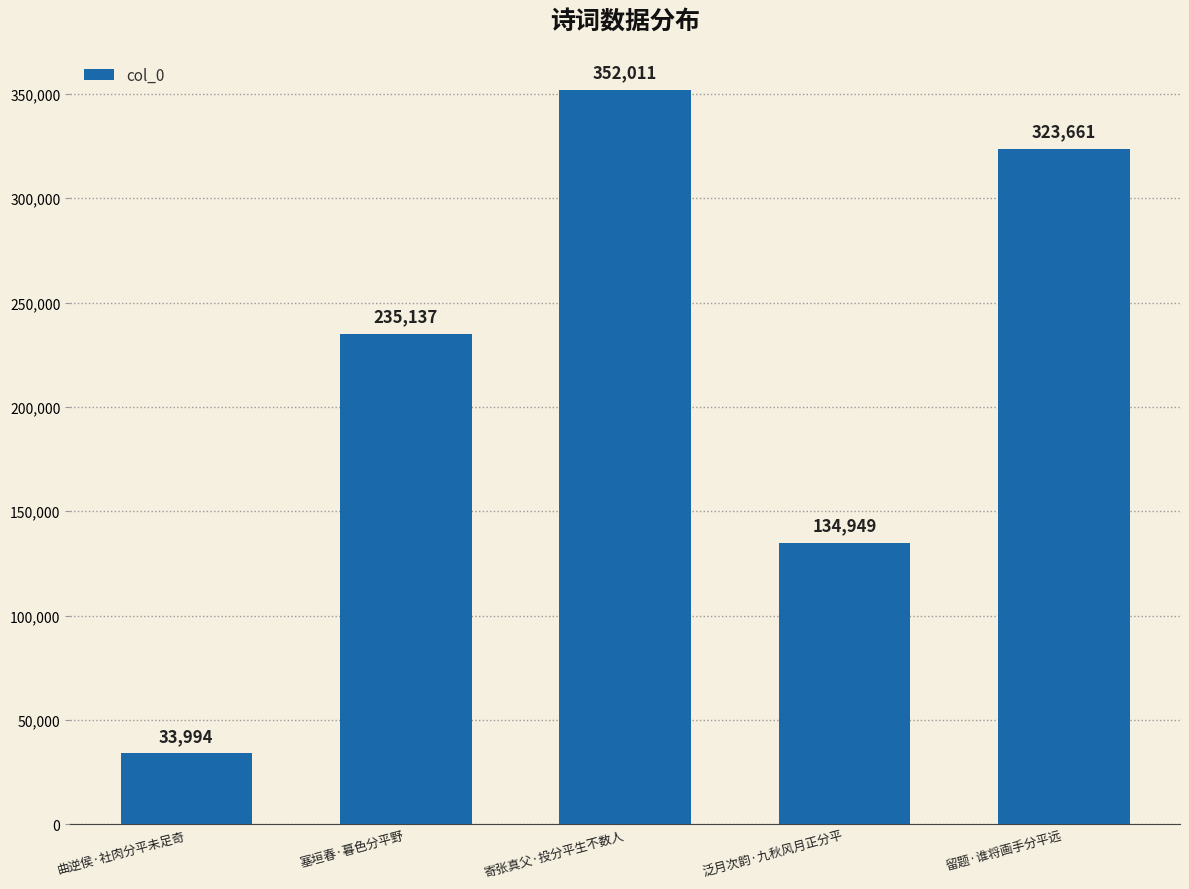

What is the value of the 3rd bar from the left?

352011